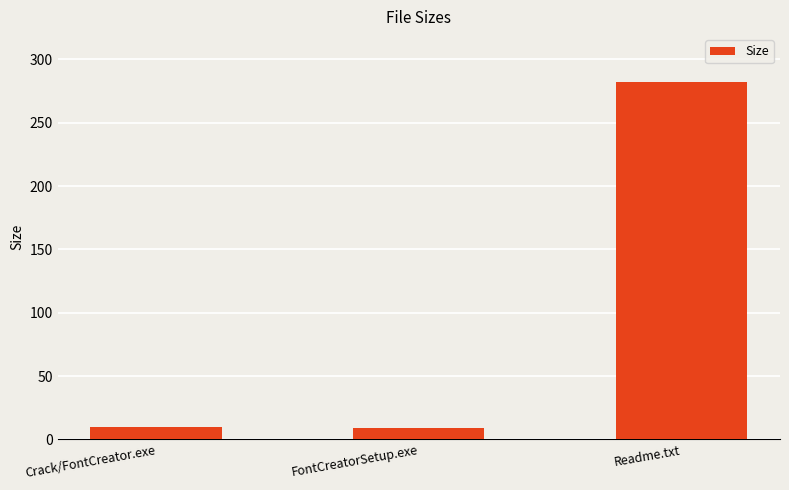

What is the sum of all values?

300.7